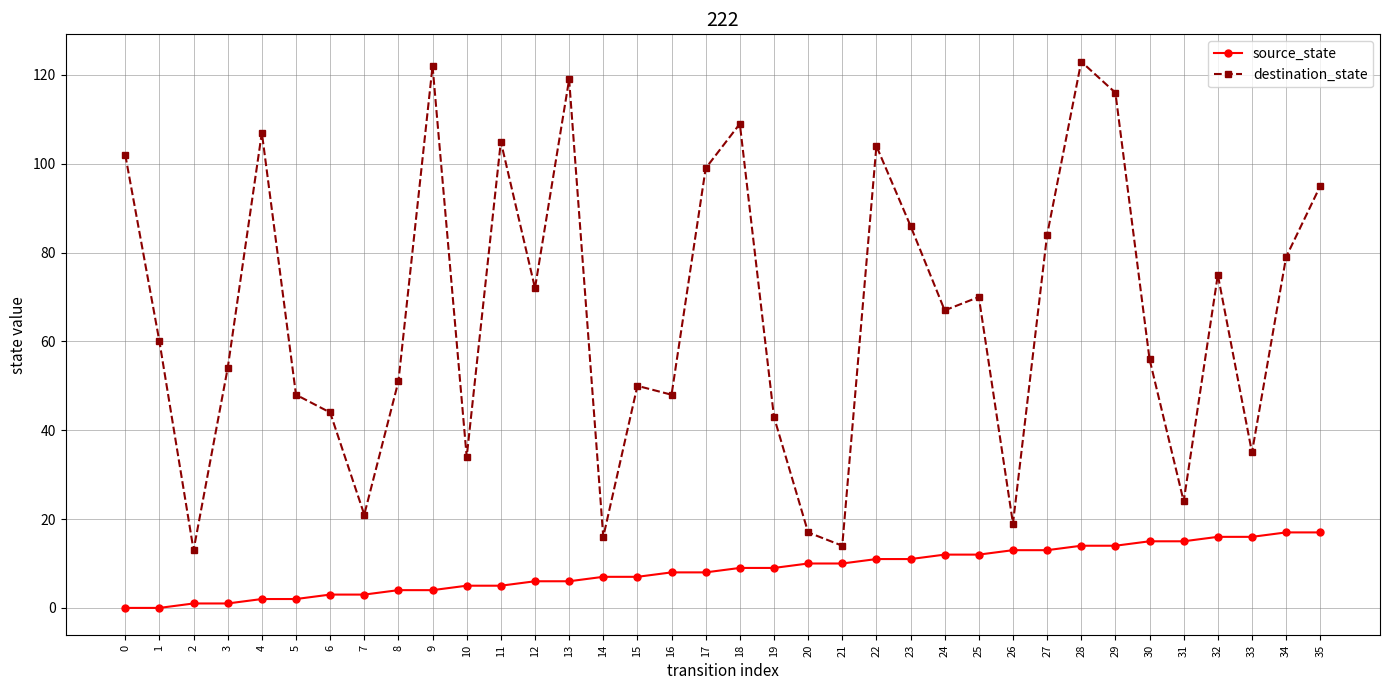

Is the value of destination_state at 19 greater than the value of source_state at 0?

Yes